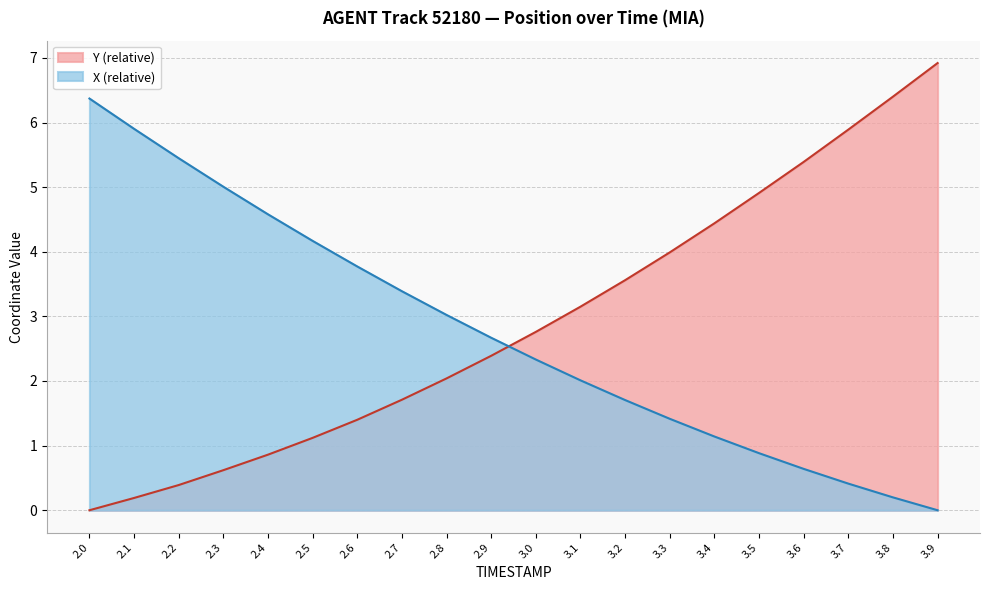

Which series has the largest range (max minus min)?

Y (relative)